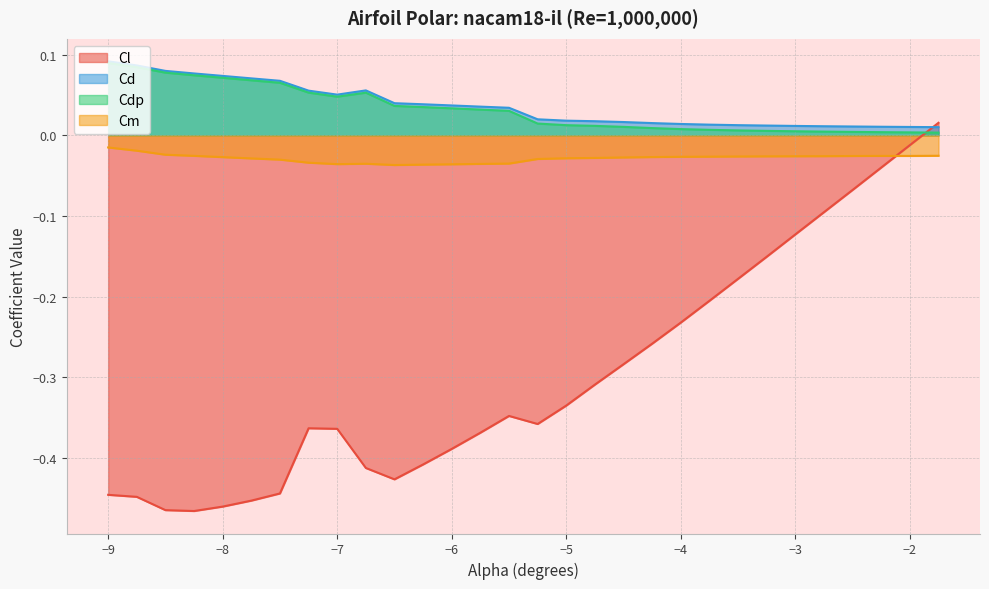

Rank the series at -7.25 from lowest to highest value.

Cl, Cm, Cdp, Cd